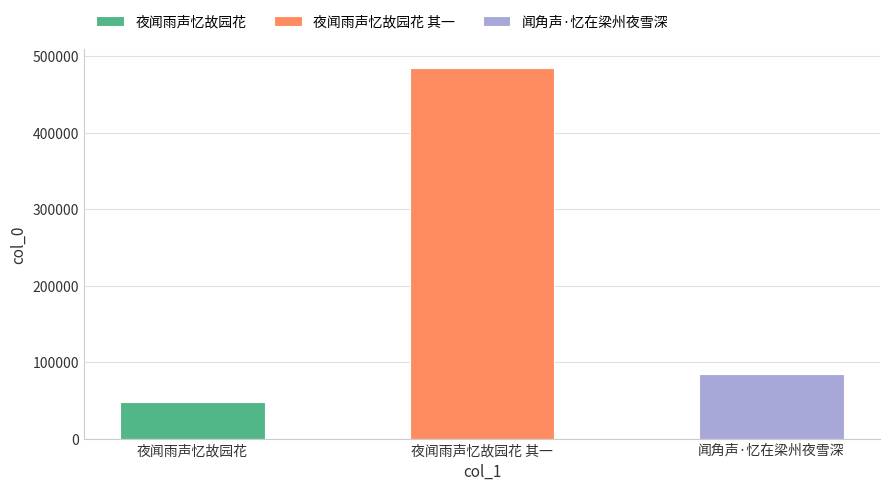

Between 夜闻雨声忆故园花 其一 and 夜闻雨声忆故园花, which is larger?

夜闻雨声忆故园花 其一